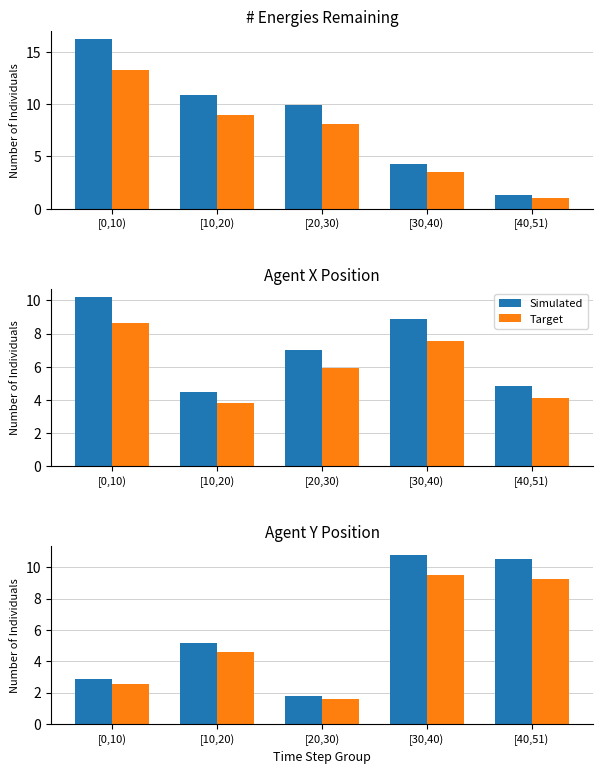

The value of Target at [20,30) is 1.6. True or false?

True